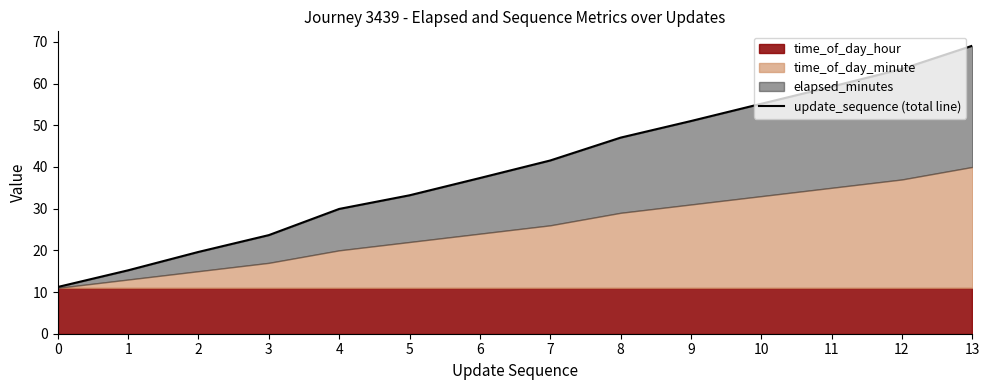

What is the difference between the maximum and minimum values?

57.9